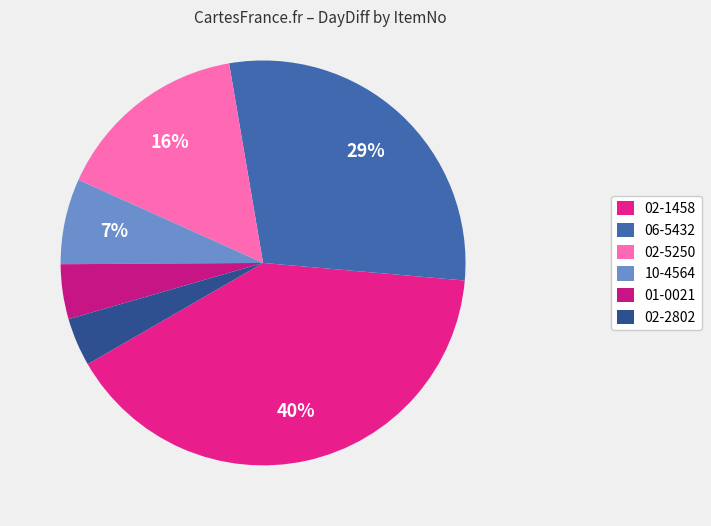

Does 01-0021 represent more than half of the total?

No